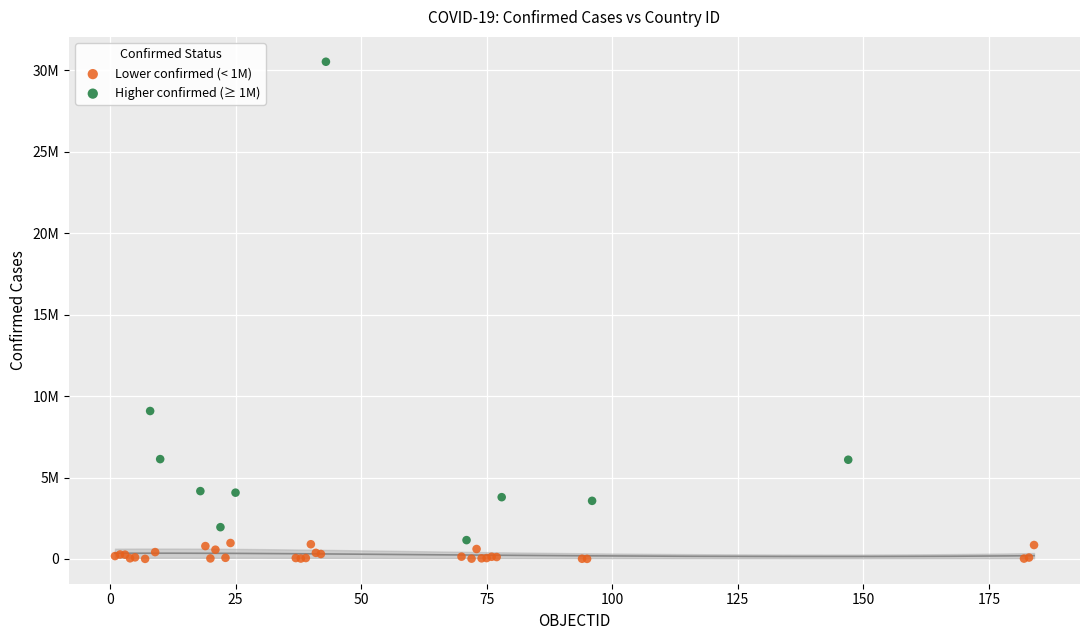

Which series contains the lowest Y value?

Lower confirmed (< 1M)